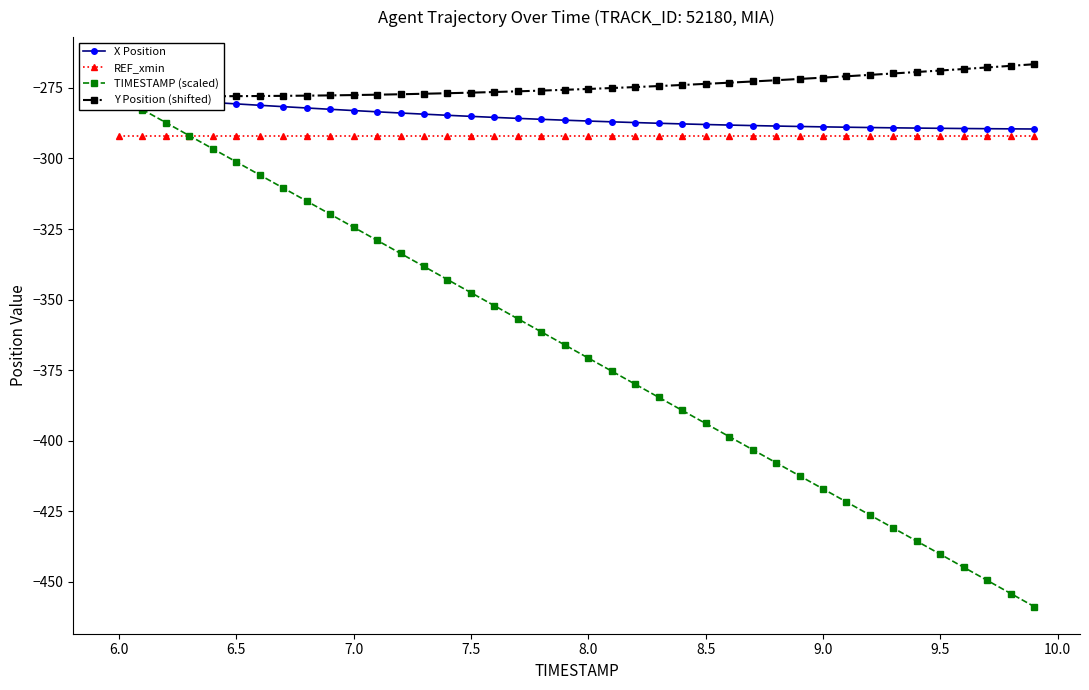

What are all the series names shown in the legend?

X Position, REF_xmin, TIMESTAMP (scaled), Y Position (shifted)